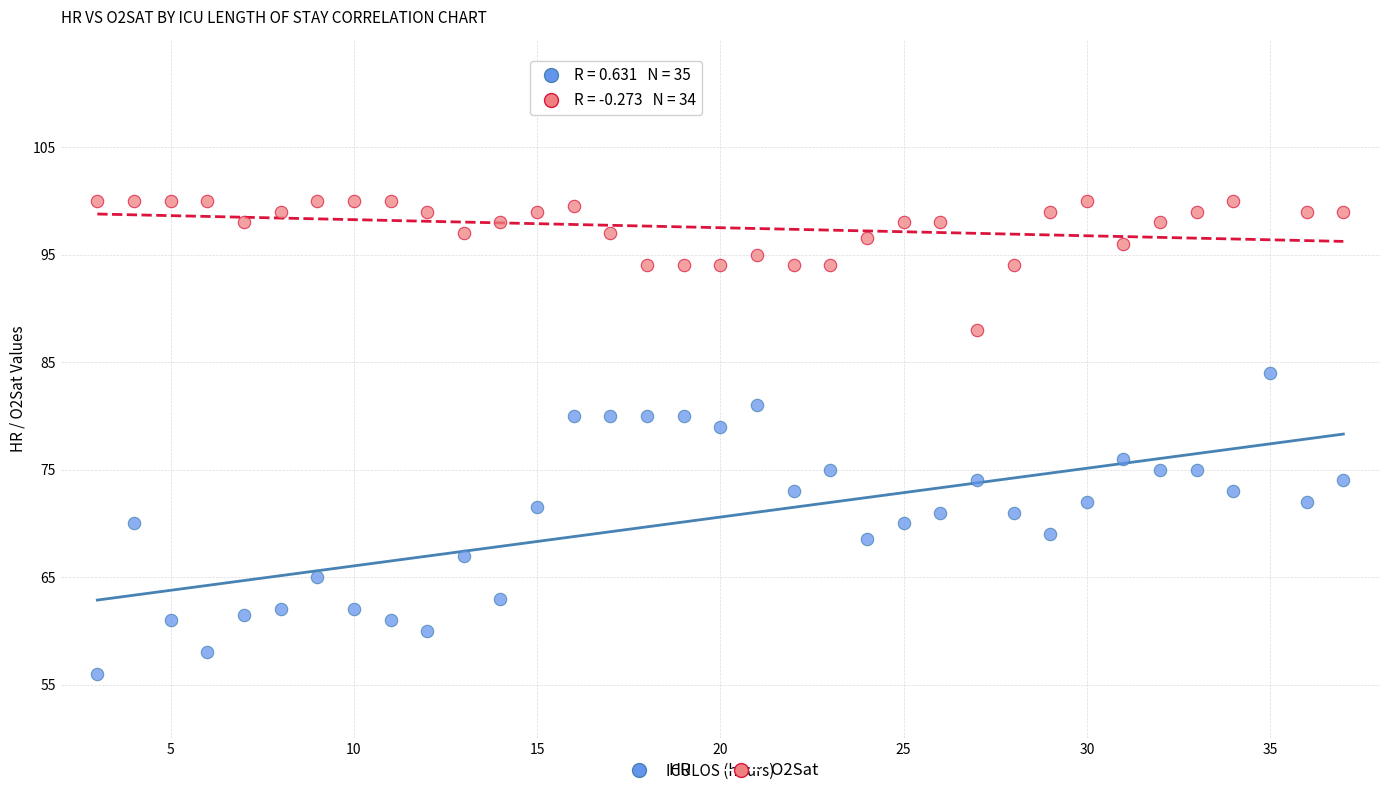

Which series contains the highest Y value?

O2Sat